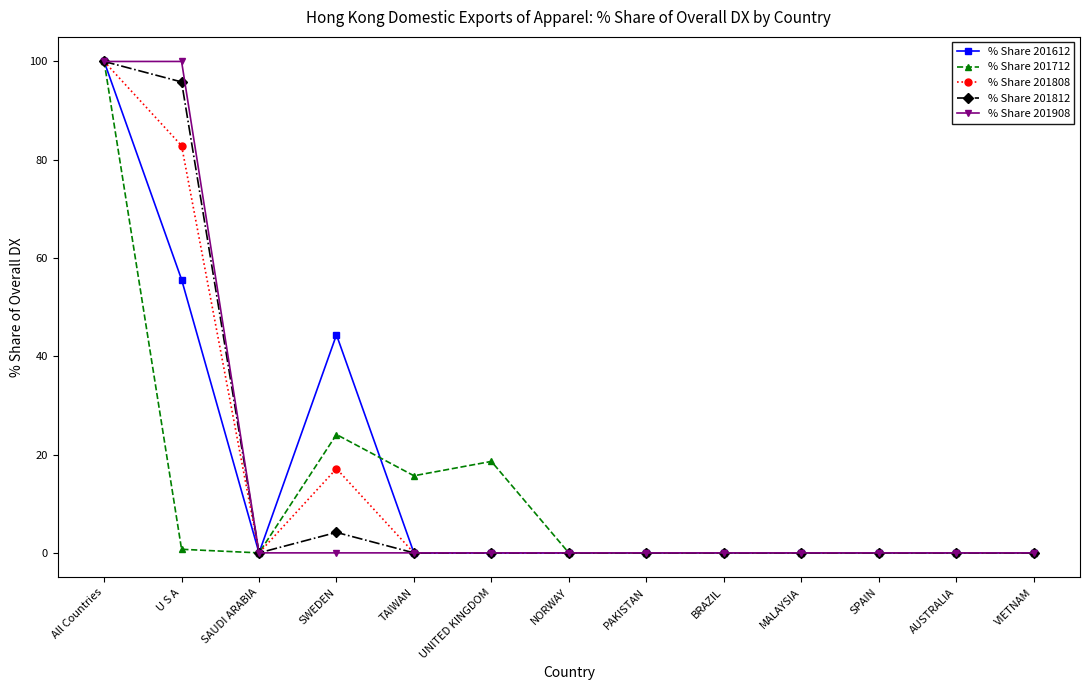

Is it true that % Share 201812 equals 47.3 at MALAYSIA?

False